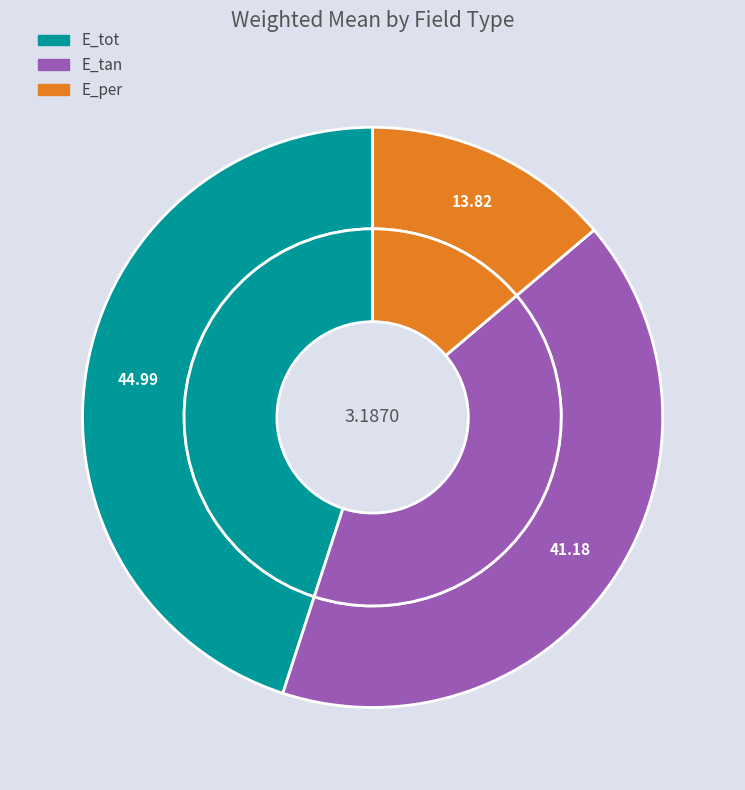

Count the number of slices in the pie.

3